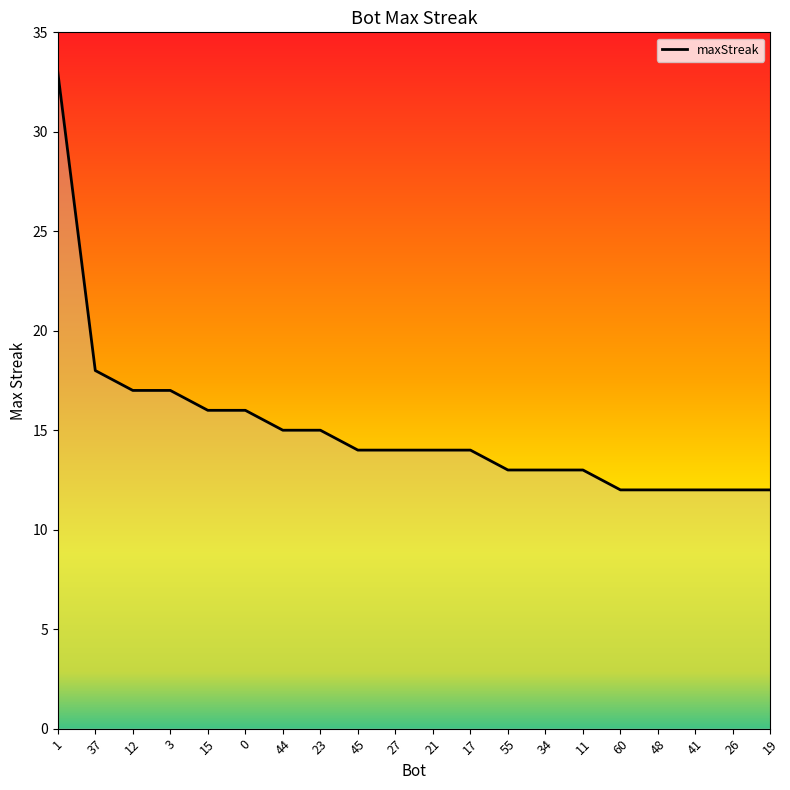

What is the approximate value at 60?

12